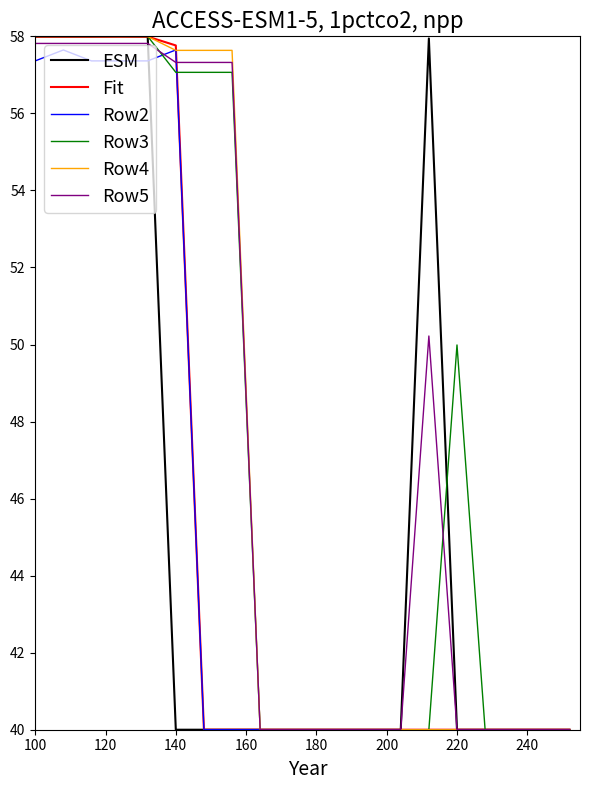

What is the maximum value shown in the chart?

58.0